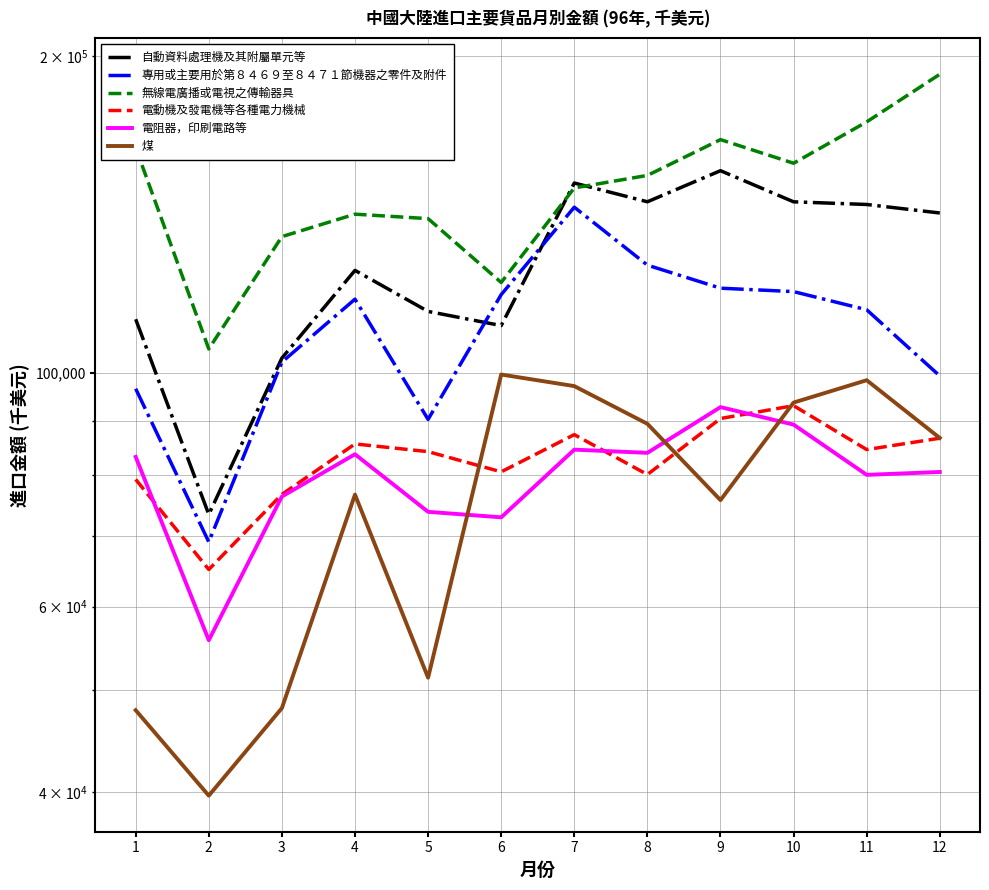

What are all the series names shown in the legend?

自動資料處理機及其附屬單元等, 專用或主要用於第８４６９至８４７１節機器之零件及附件, 無線電廣播或電視之傳輸器具, 電動機及發電機等各種電力機械, 電阻器，印刷電路等, 煤